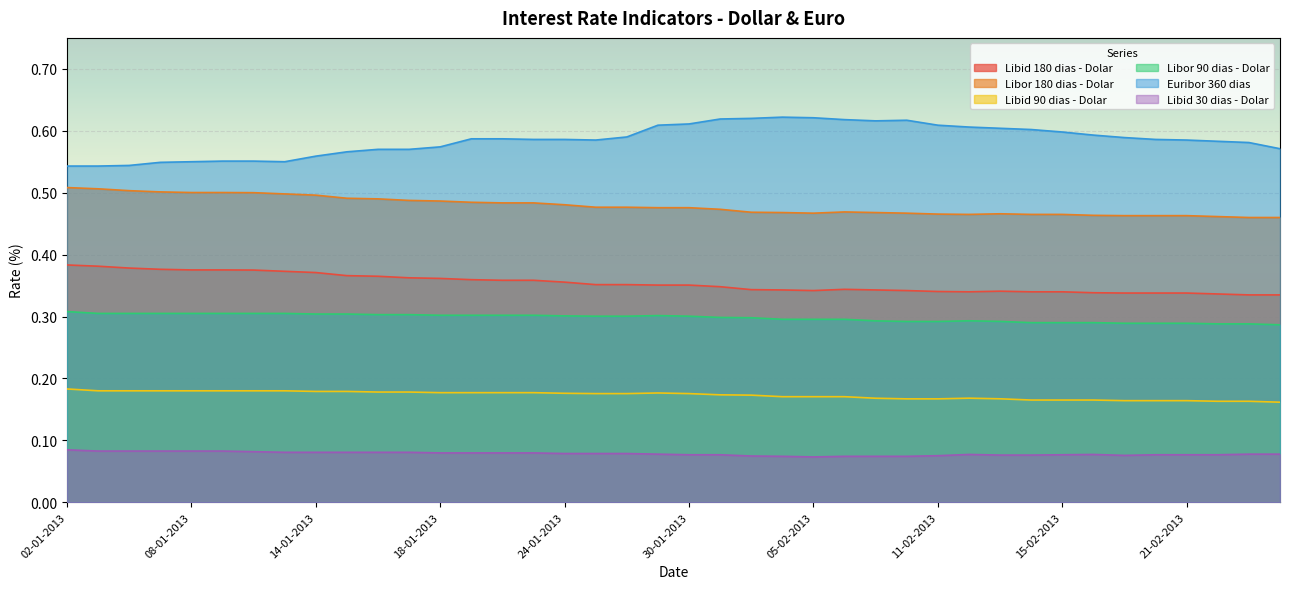

True or false: Libid 180 dias - Dolar has more than 1 interior local peaks.

True